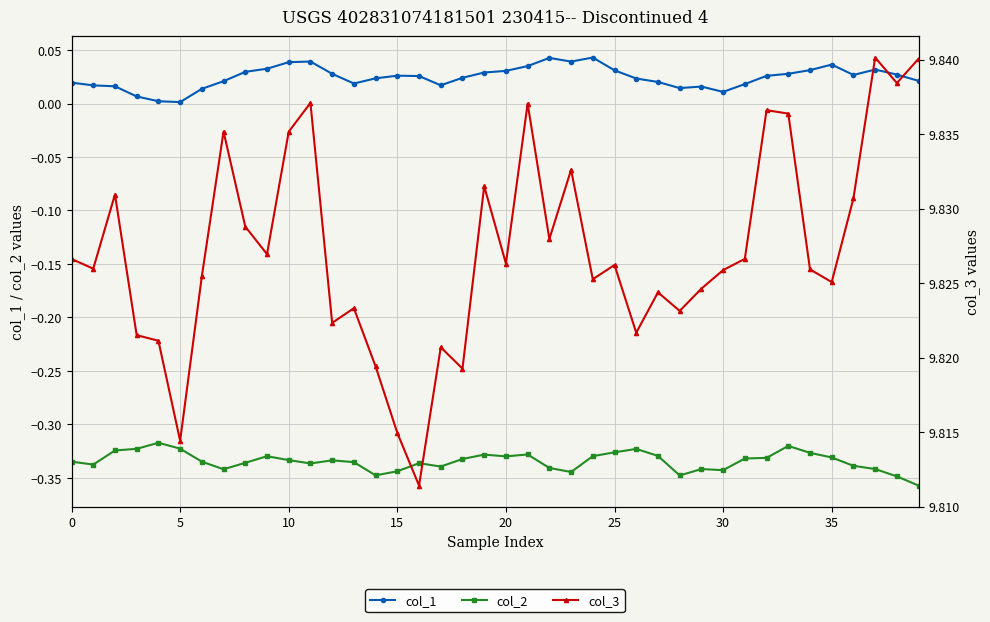

True or false: col_2 has more than 2 points higher than both neighbors.

True